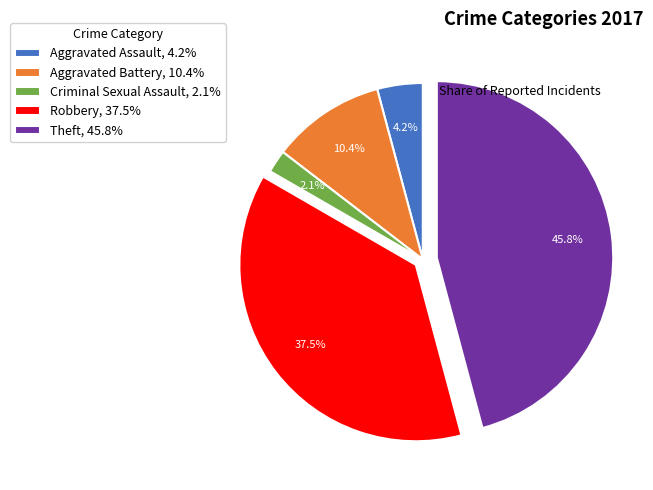

Approximately how many times larger is the value at Robbery compared to Theft?

0.8